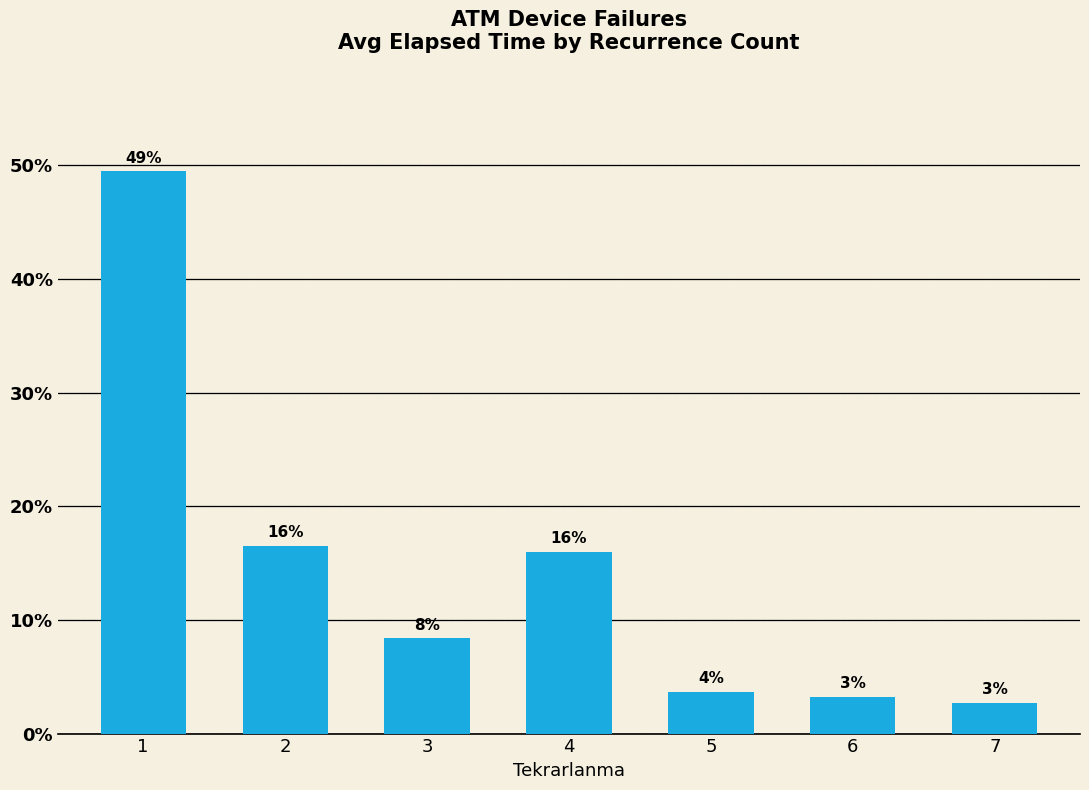

What is the sum of the values at 3 and 1?

57.9